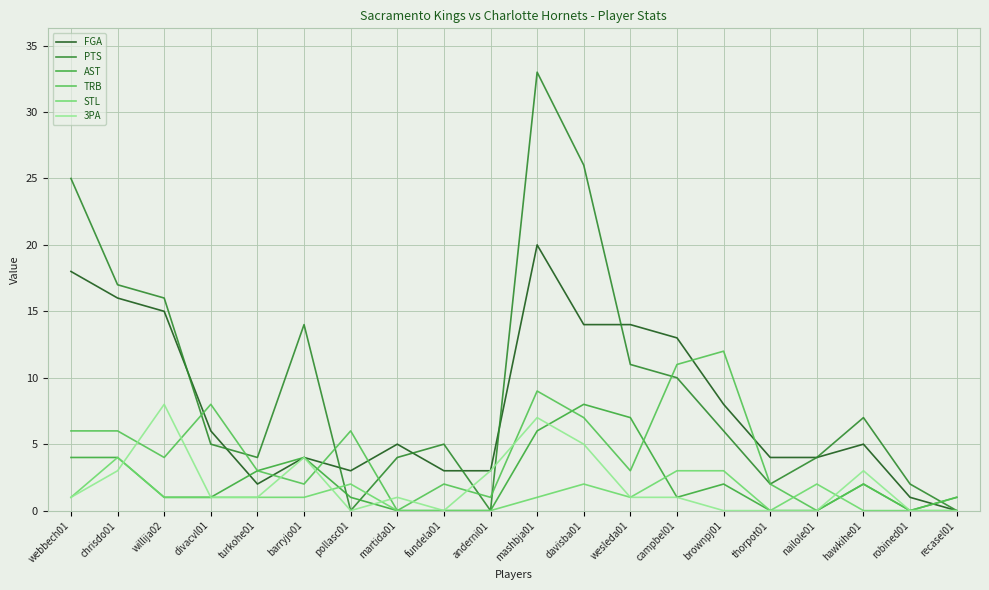

At which category does PTS reach its first local peak?

barryjo01